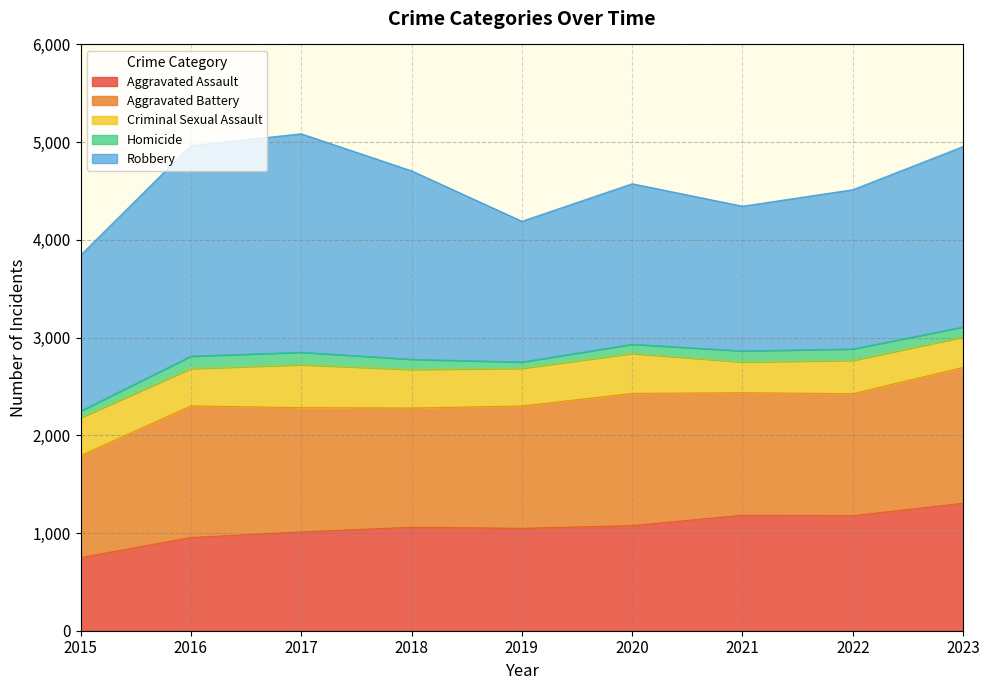

At which category does Aggravated Battery reach its first local peak?

2016